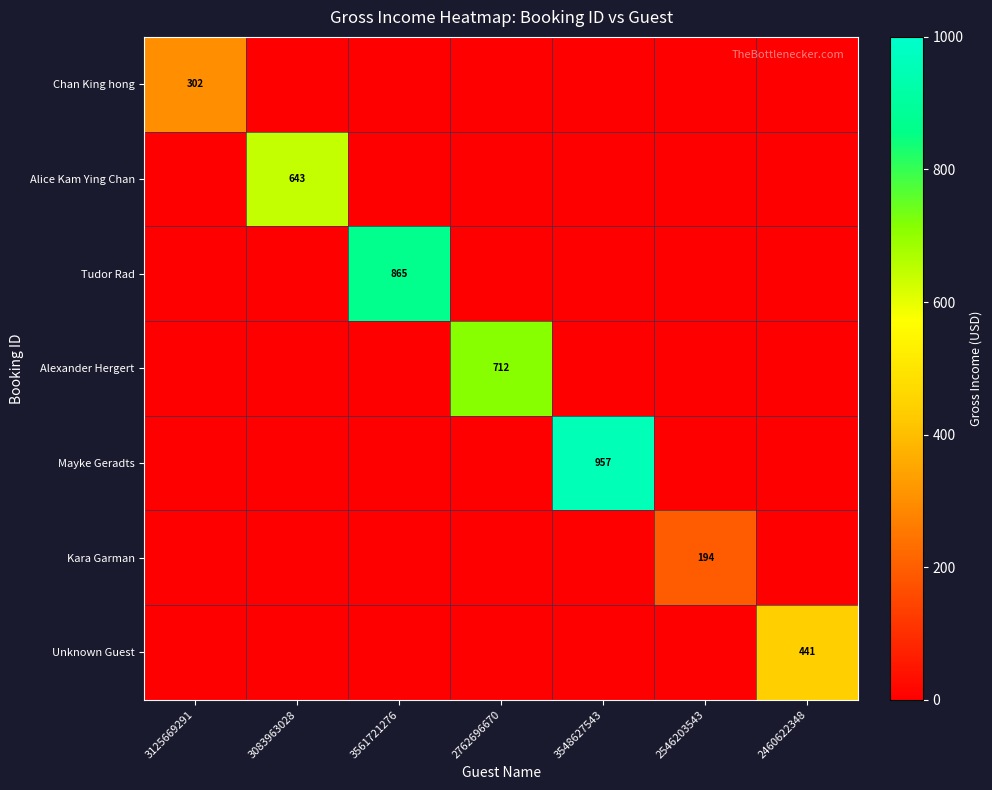

Is it true that Tudor Rad equals 1199 at 3561721276?

False